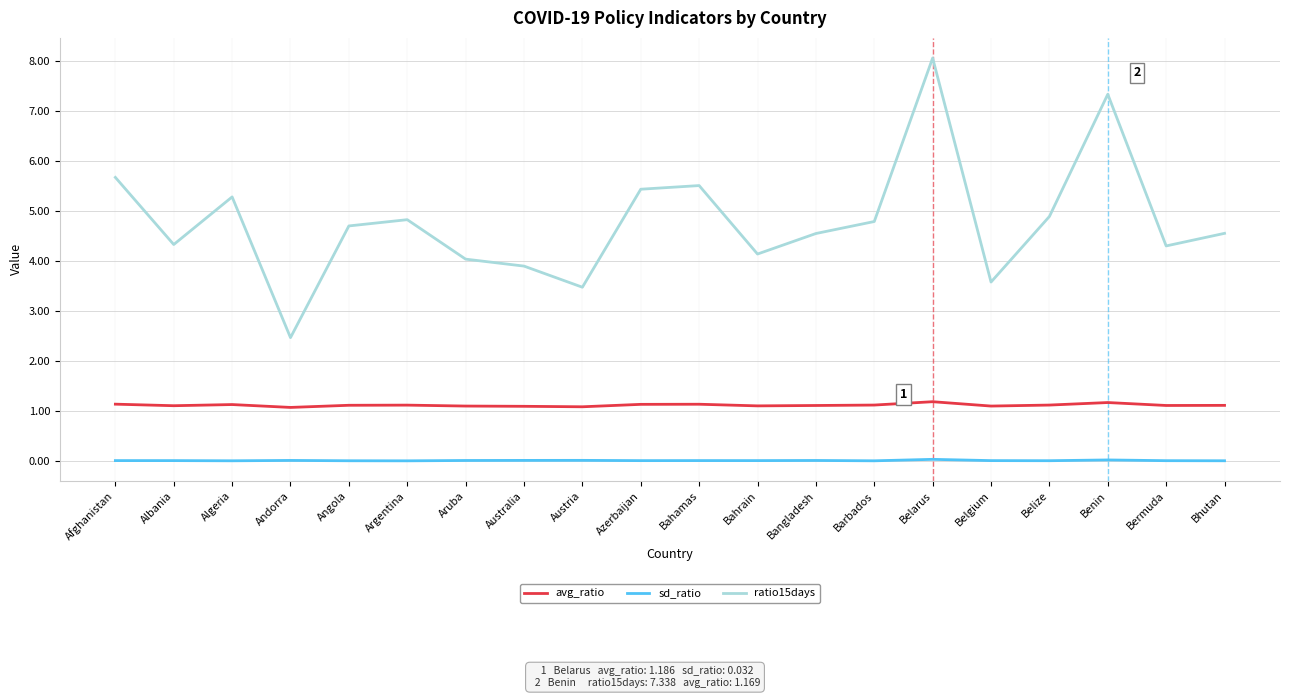

Count the number of data series in this chart.

3